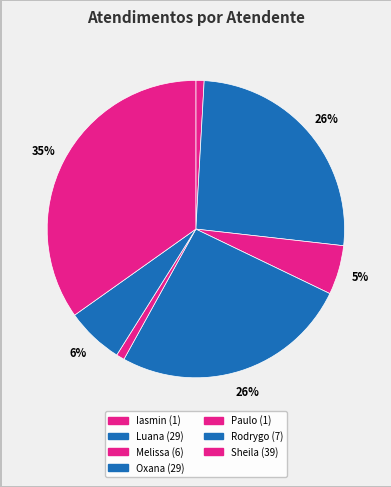

Count the number of slices in the pie.

7